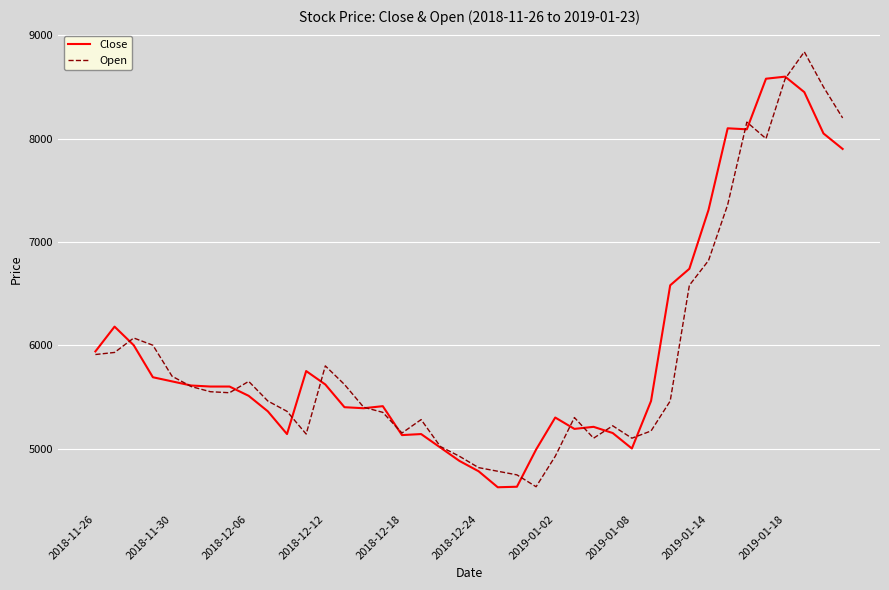

Which series has the largest total across all categories?

Close